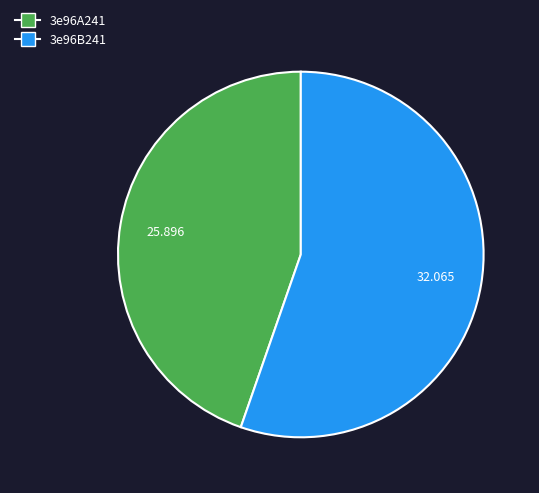

Is there a majority slice in this chart?

Yes